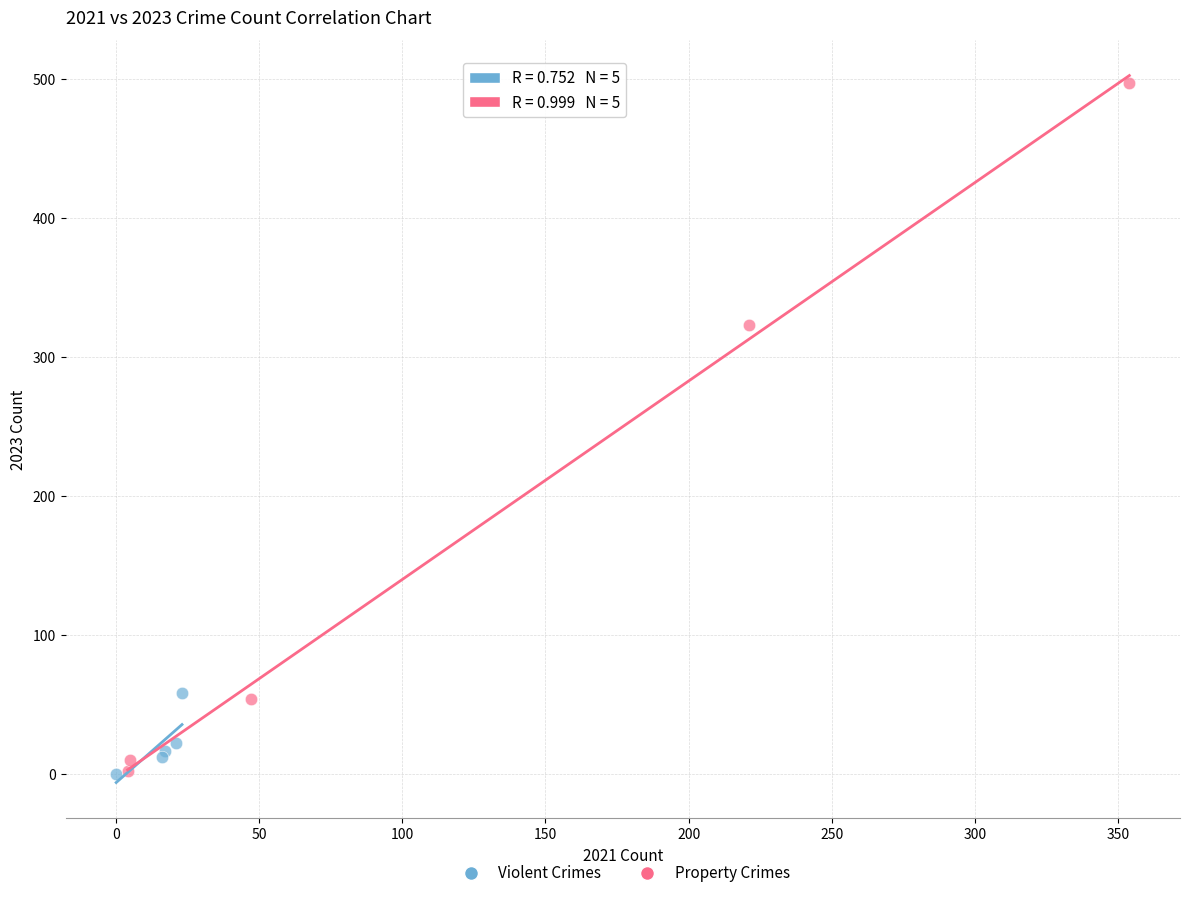

Which series contains the highest Y value?

Property Crimes